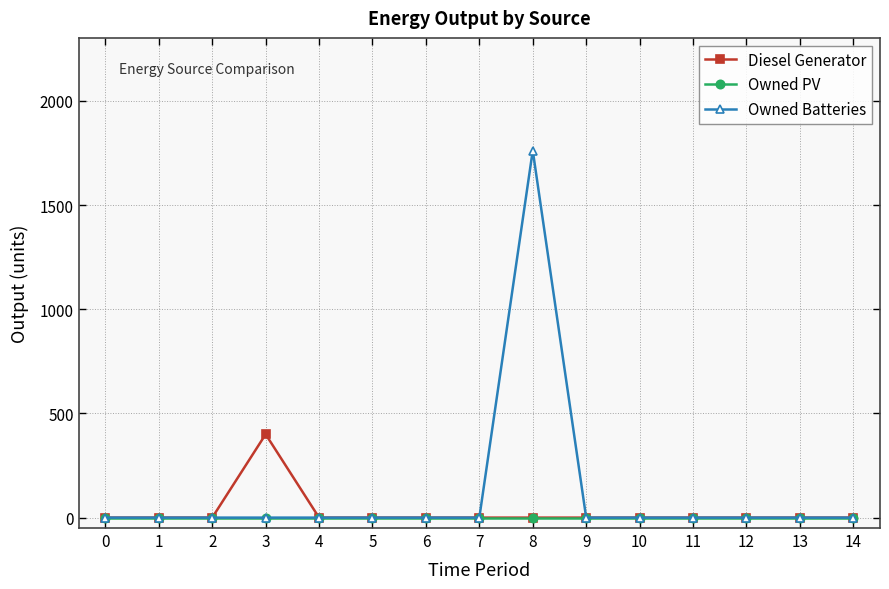

The value of Owned Batteries at 12 is 0. True or false?

True